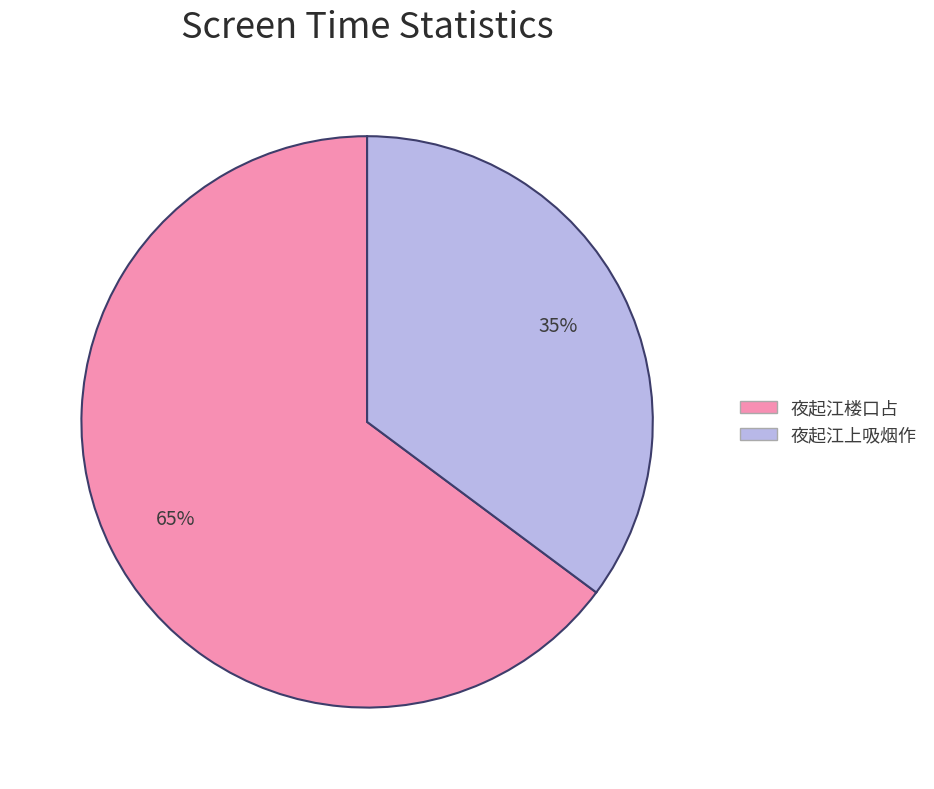

How many slices are in this pie chart?

2